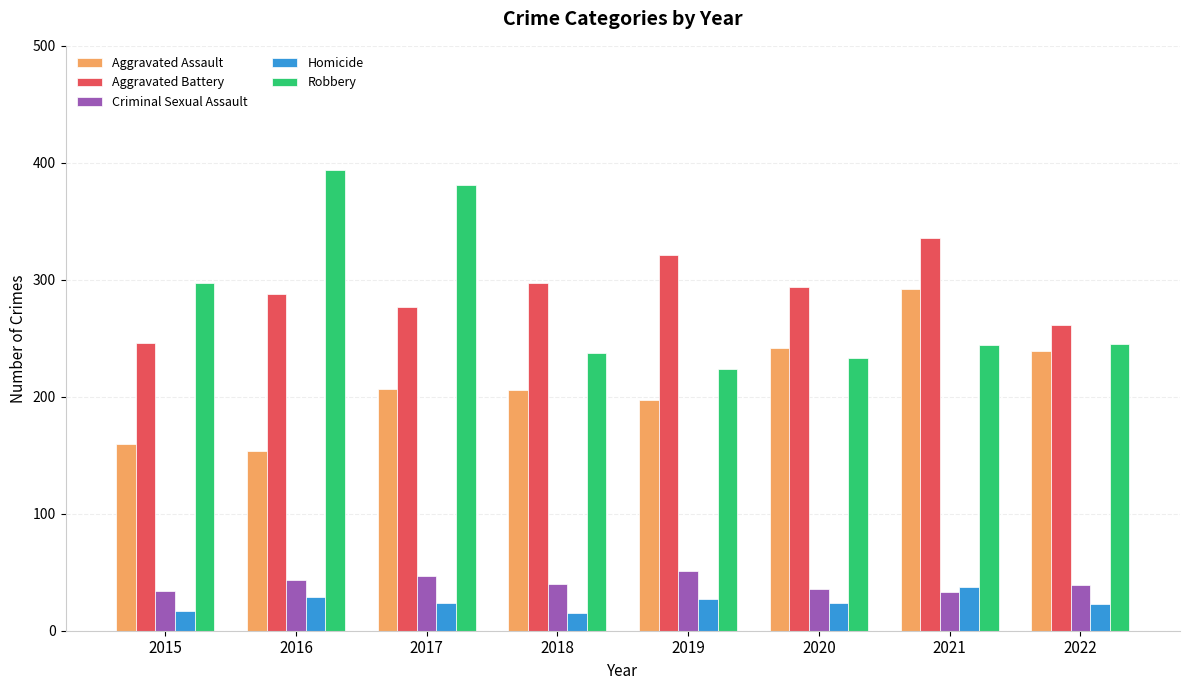

The Aggravated Battery series shows 321 at 2019. True or false?

True